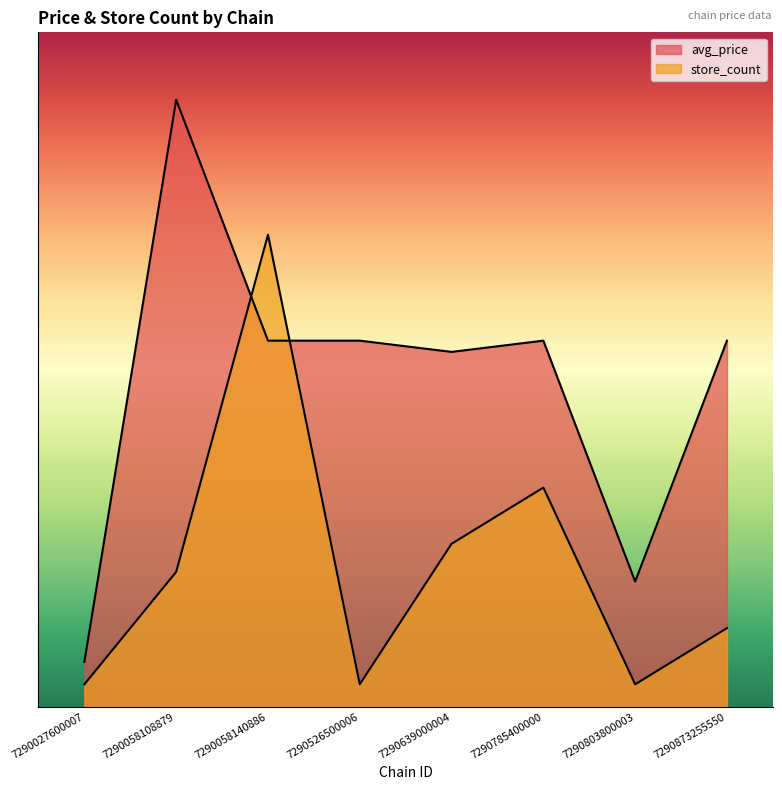

Rank the series by their average value, from highest to lowest.

avg_price, store_count